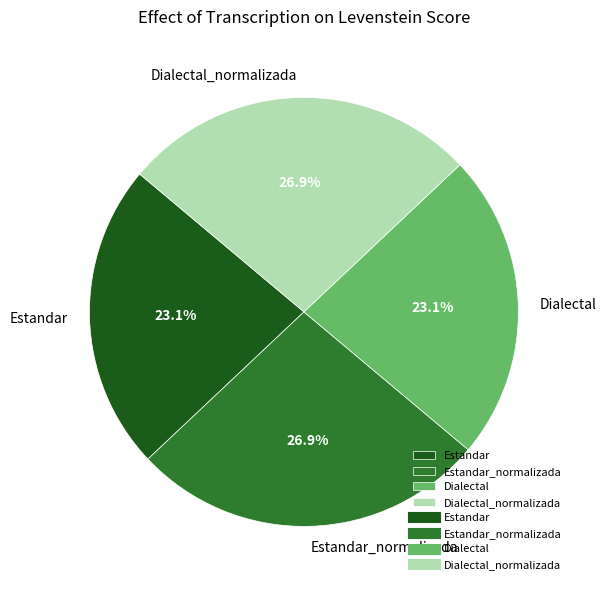

How much of the chart is everything except Dialectal?

76.9%